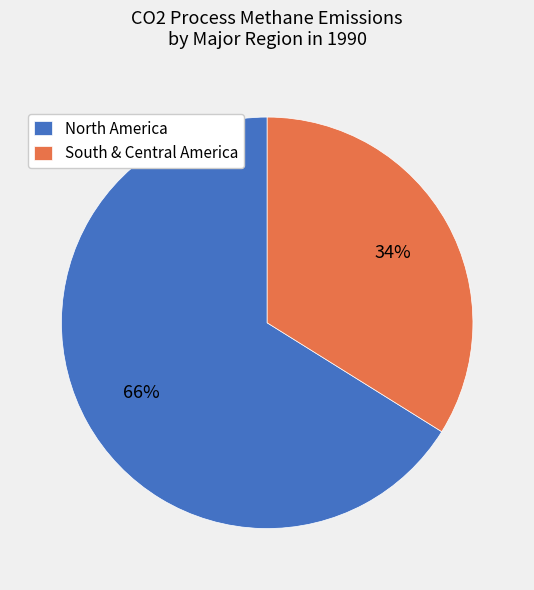

To the nearest percent, what is the difference between the largest and smallest slice percentages?

32%